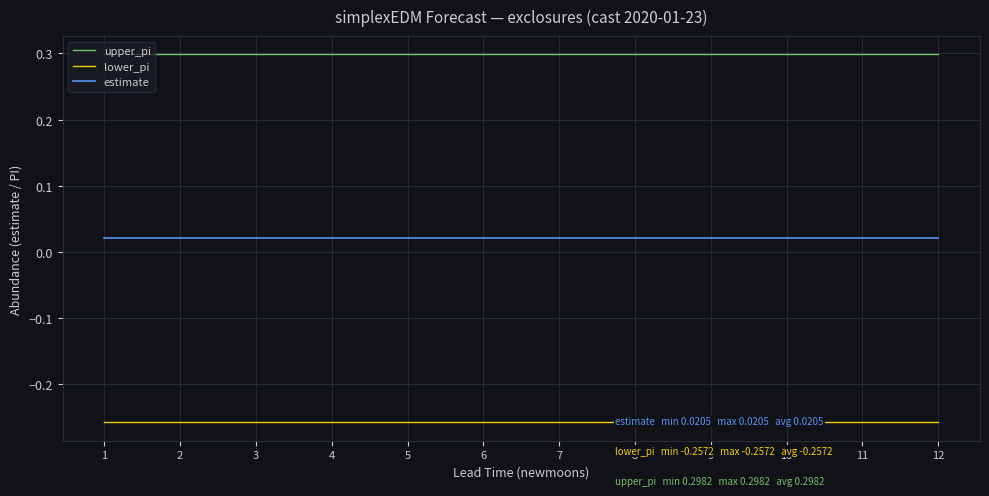

Which series has the largest total across all categories?

upper_pi